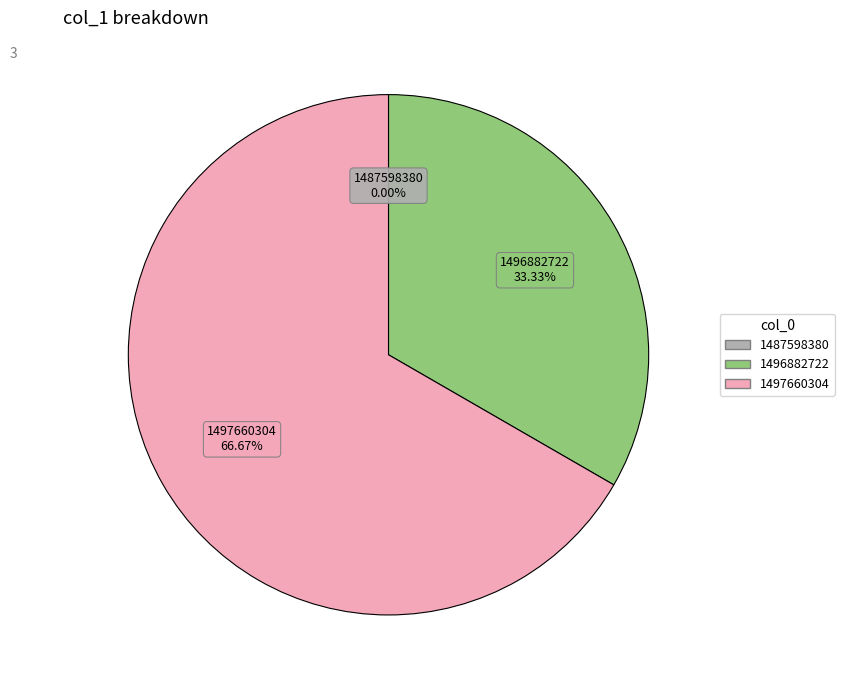

Which slice represents more than half of the pie?

1497660304